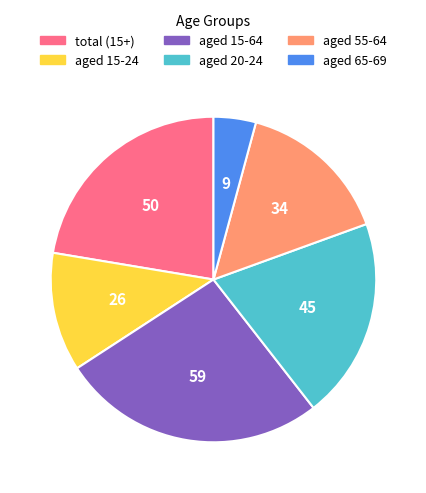

Which has a higher value, aged 15-24 or aged 65-69?

aged 15-24